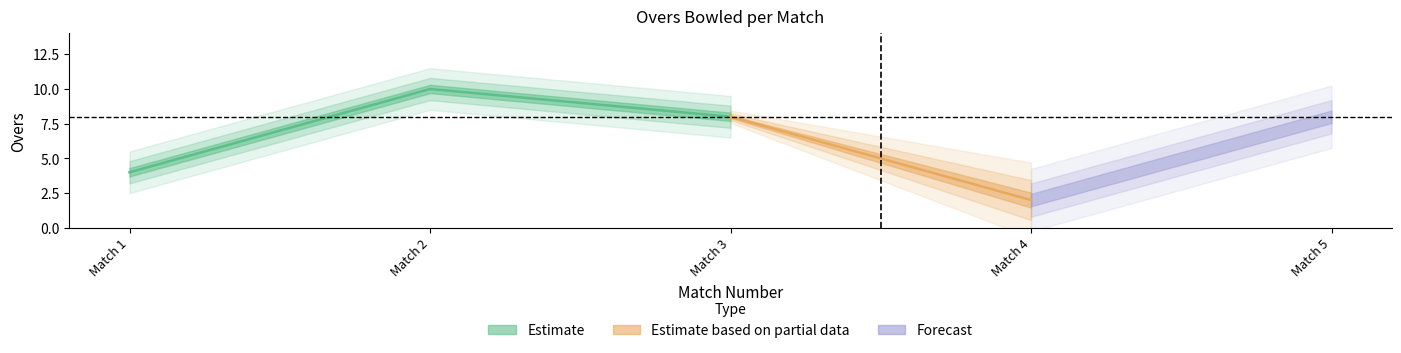

Which category has the lowest value across all series?

4